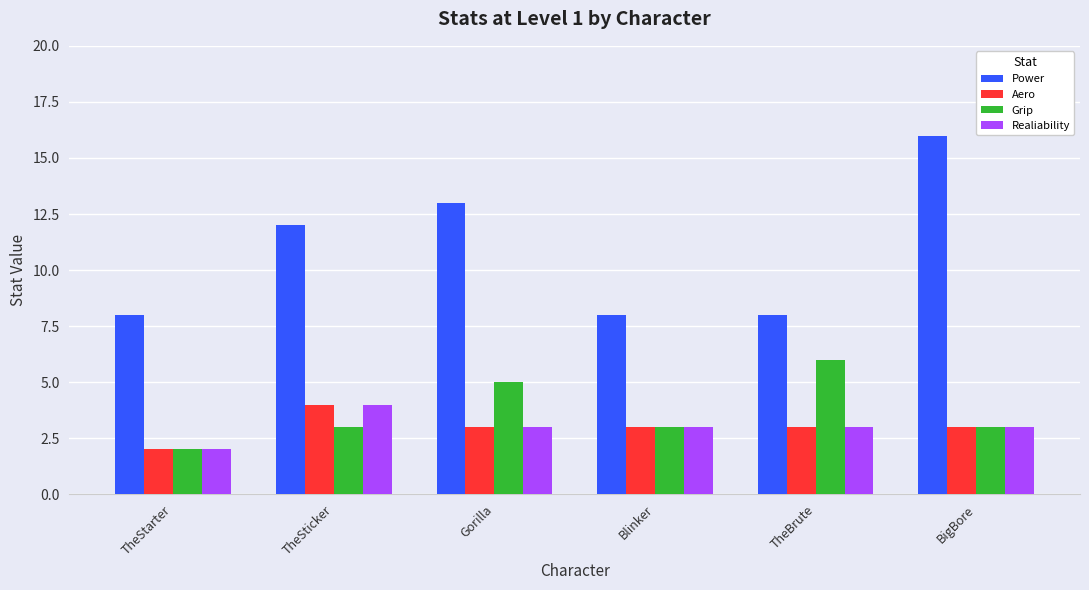

What is the difference between the highest and lowest values at Gorilla?

10